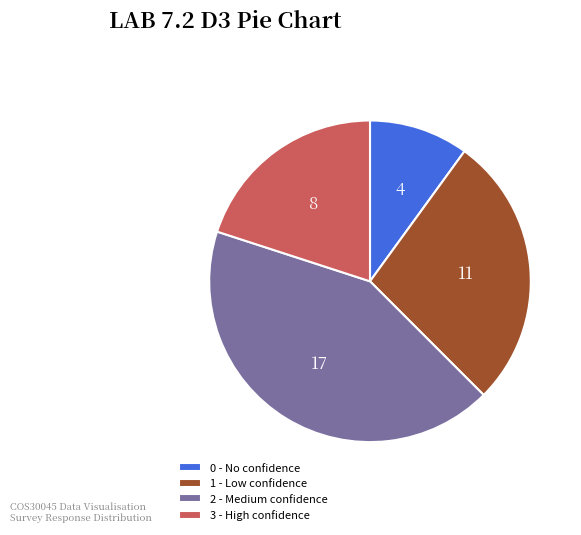

What is the ratio of the value at 3 - High confidence to the value at 1 - Low confidence?

0.7